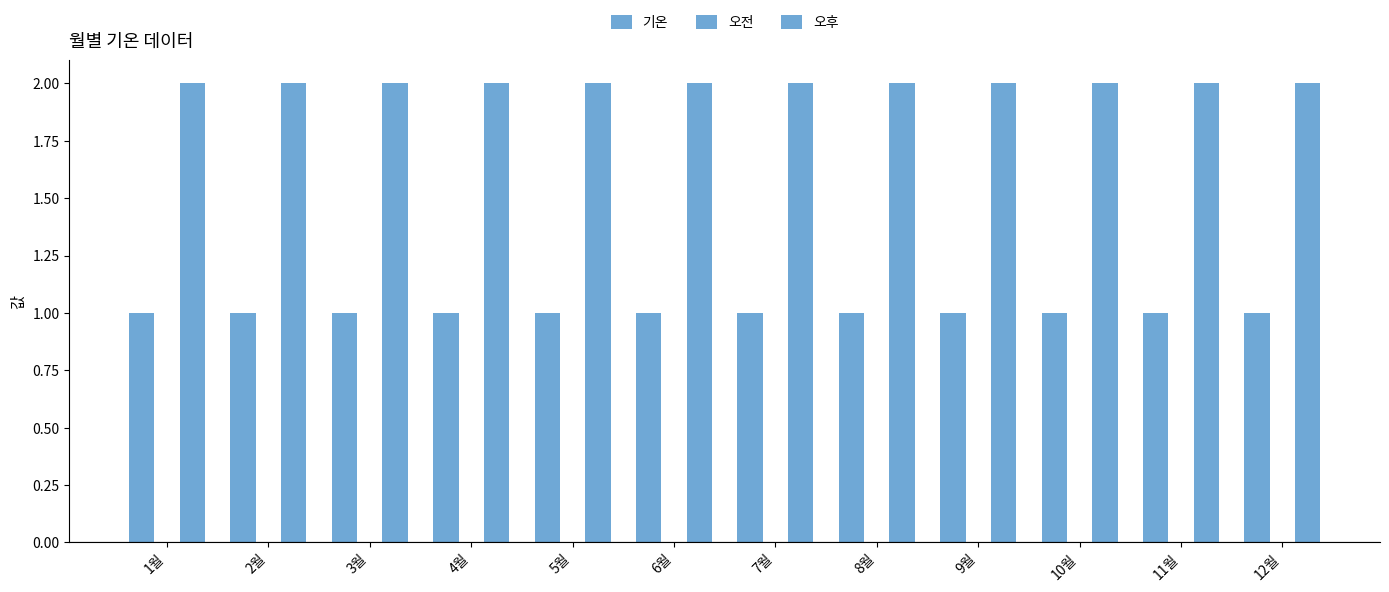

Rank the series by their maximum value, from lowest to highest.

오전, 기온, 오후